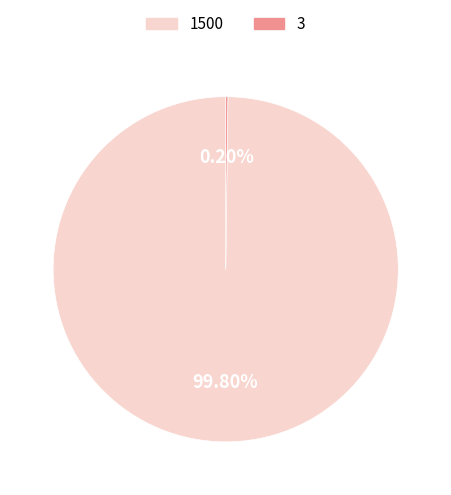

Is there any slice that represents more than half of the pie?

Yes